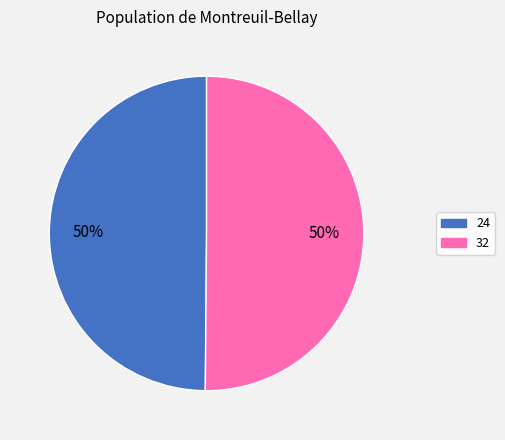

To the nearest percent, what is the average slice percentage?

50%